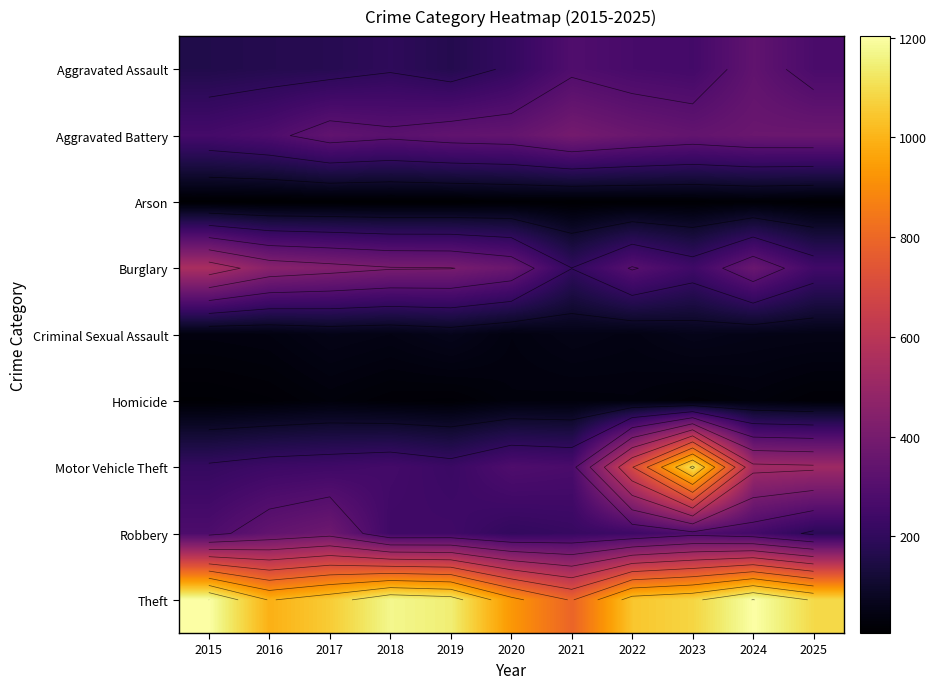

Count the number of categories in the chart.

11